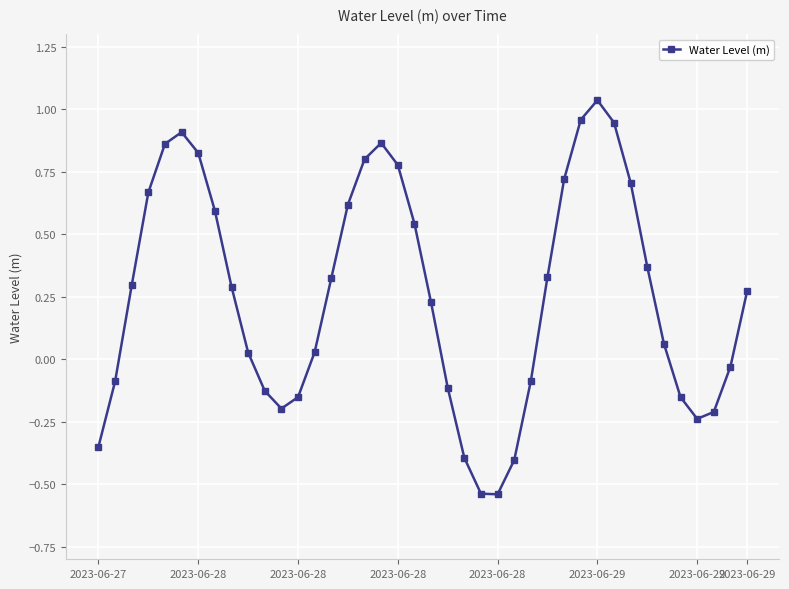

What is the difference between the second highest and second lowest values?

1.5